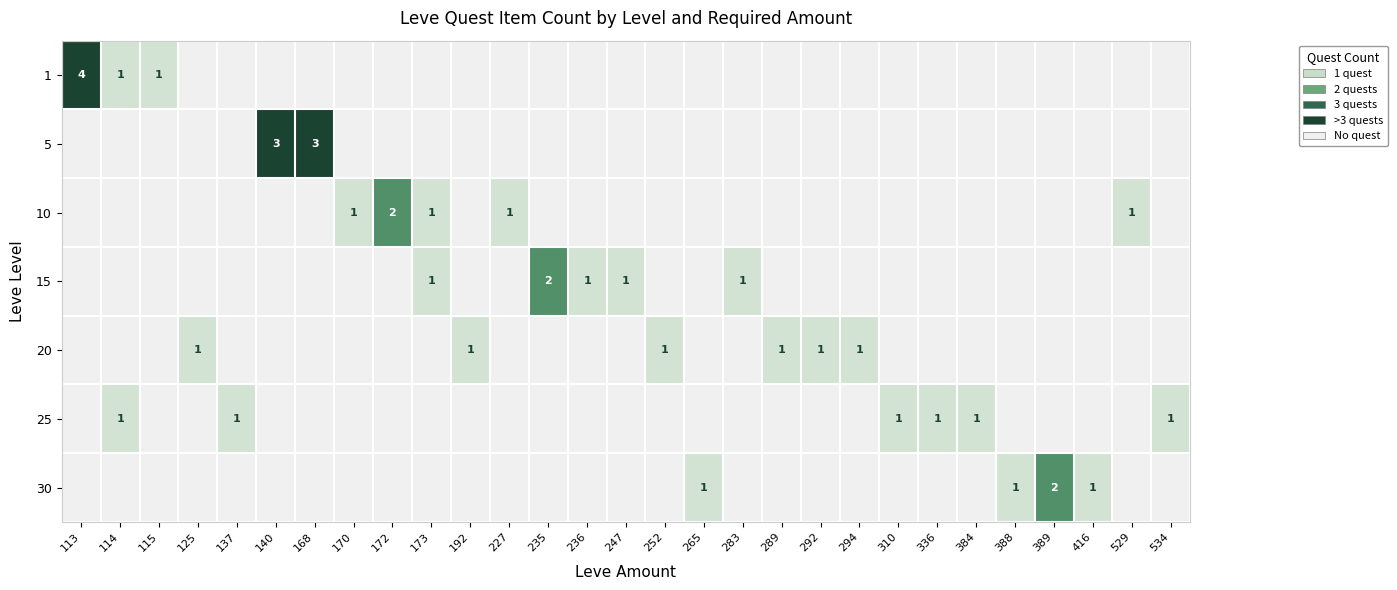

True or false: 25 has a value of 2 at 137.

False